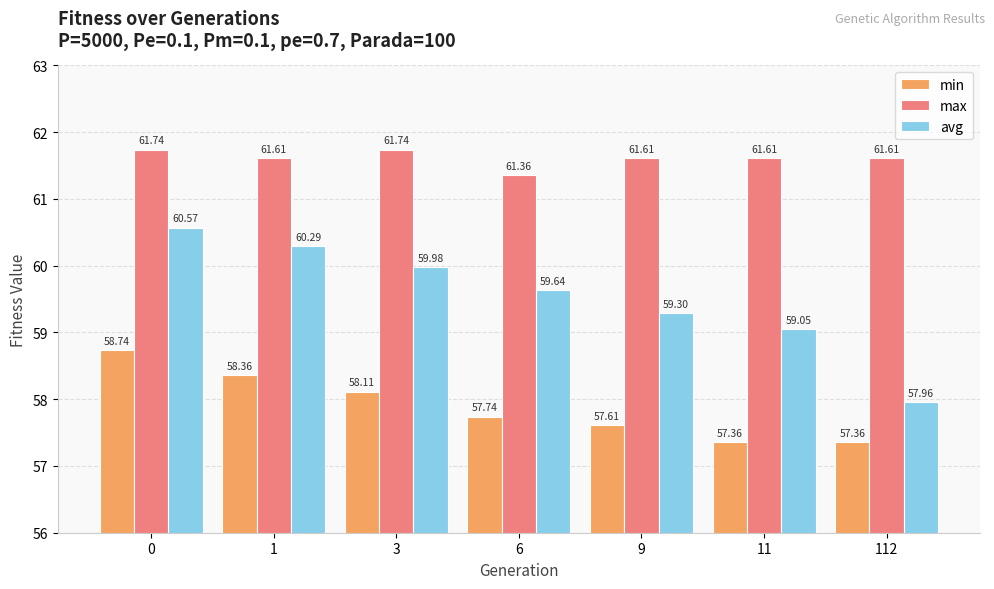

What is the sum of the avg values at 11 and 1?

119.3